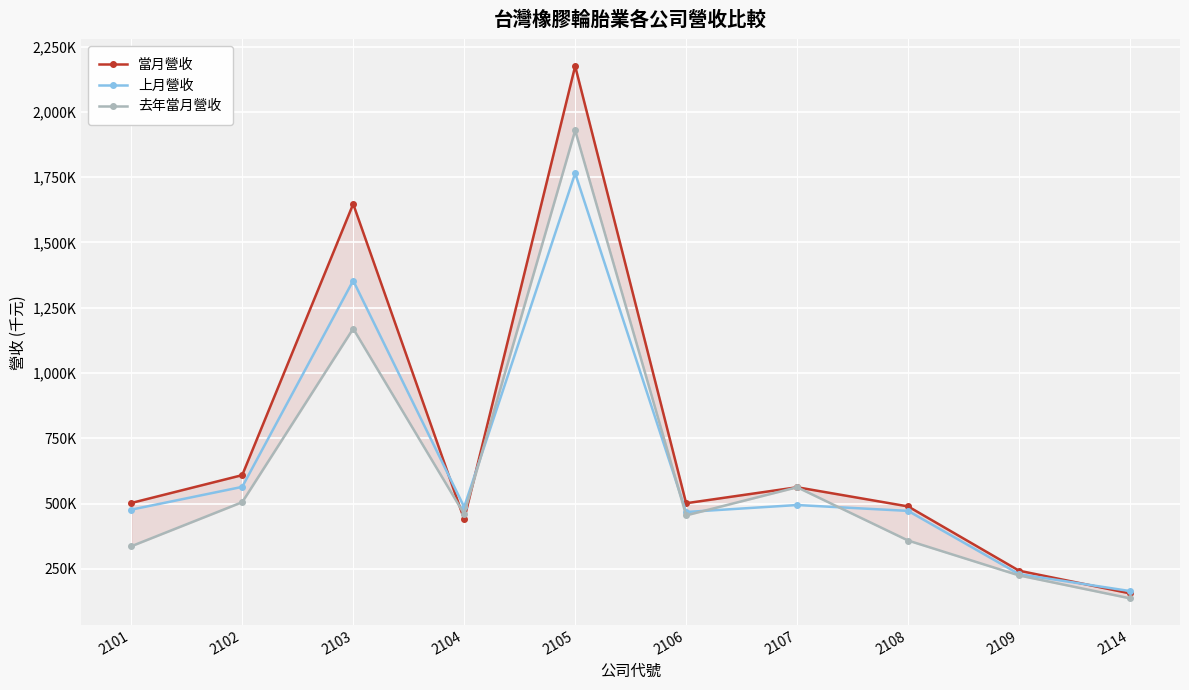

What is the difference between the second highest and second lowest values in the 當月營收 series?

1404222